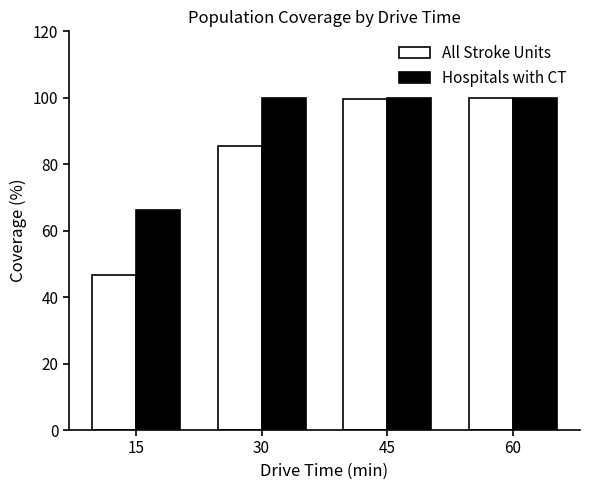

What is the sum of the Hospitals with CT values at 30 and 60?

199.9